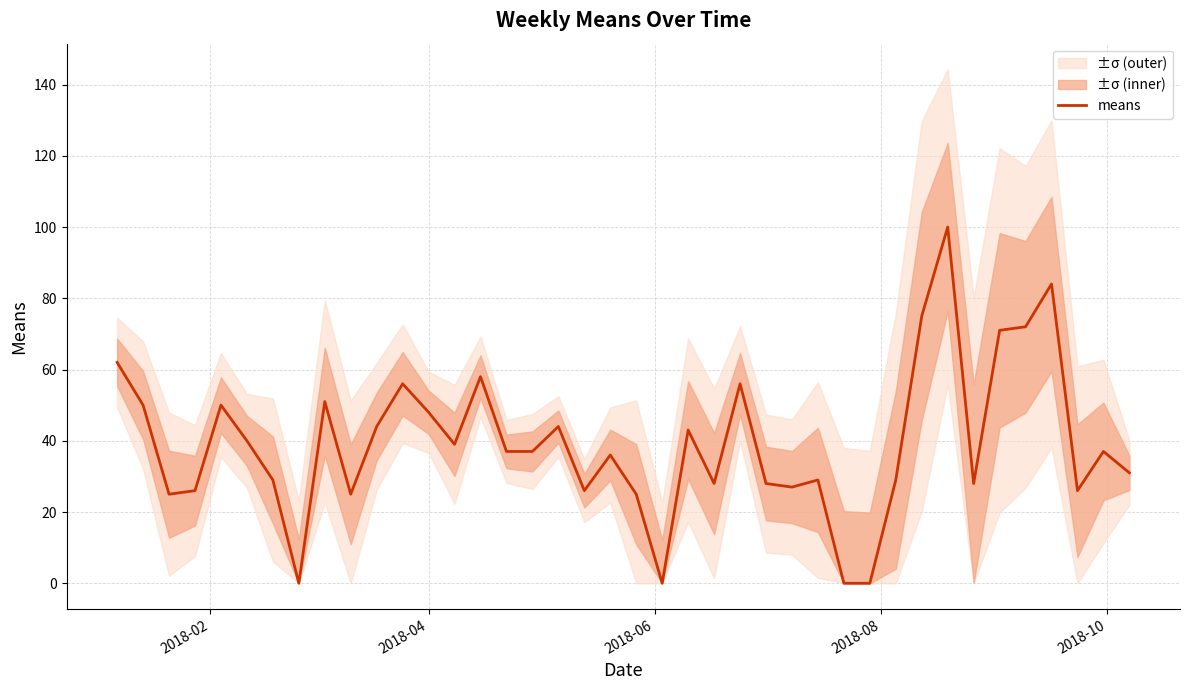

What is the difference between the second highest and second lowest values?

84